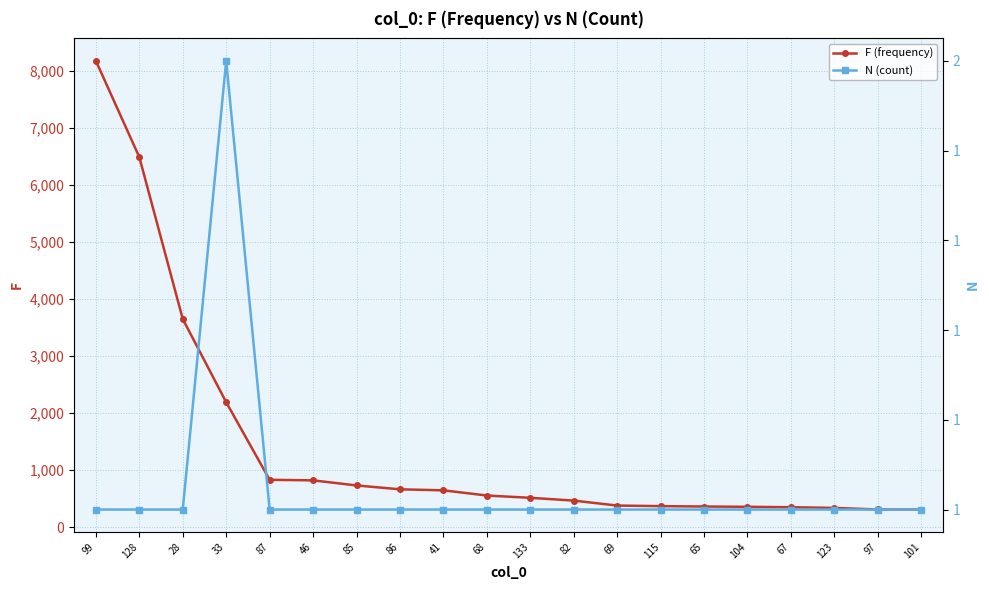

At how many categories does at least one series exceed 7140?

1